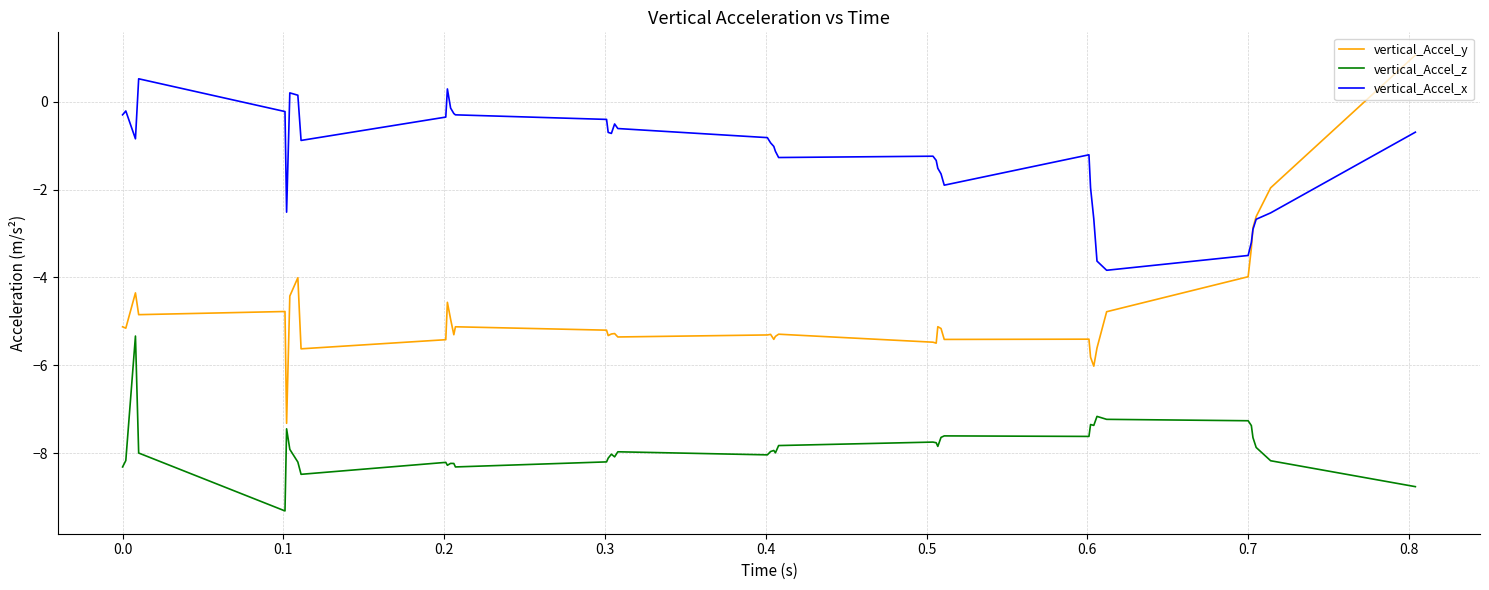

How many categories are shown in the chart?

40